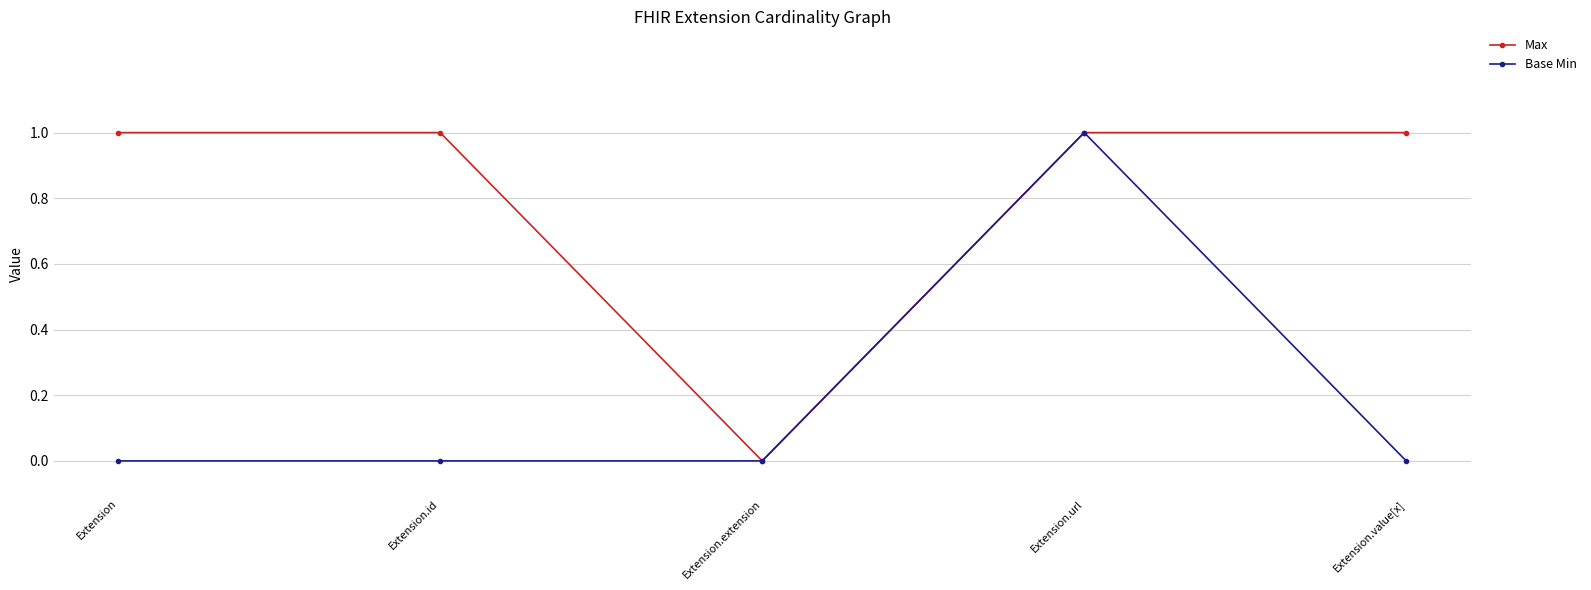

Count the Max values in the range 1 to 2.

4